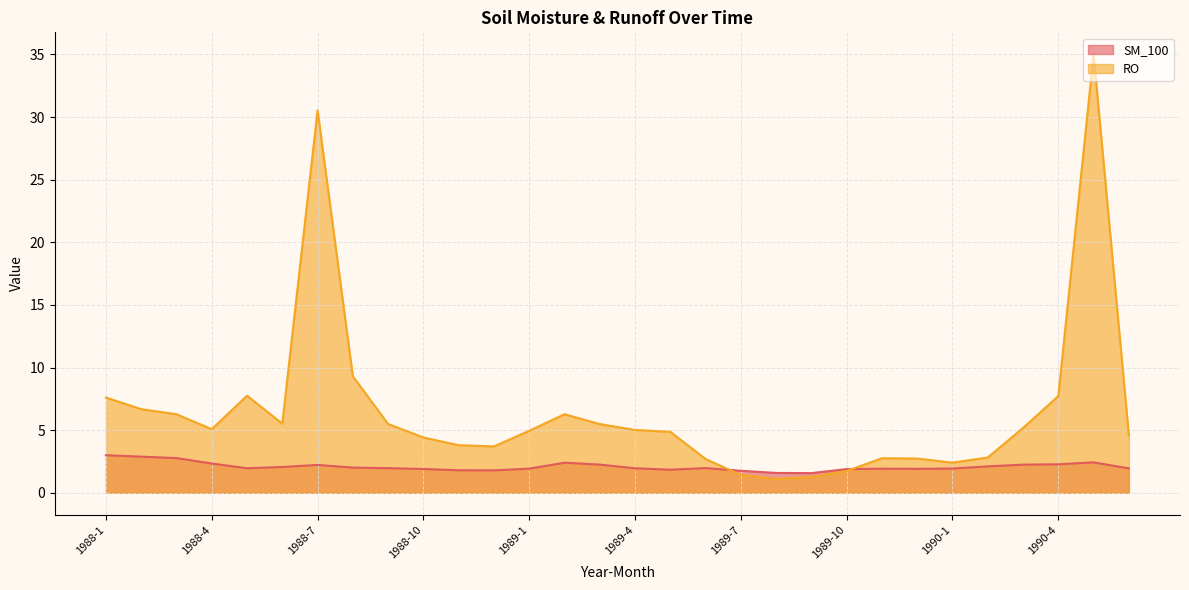

The SM_100 series shows 2.0 at 1989-4. True or false?

True